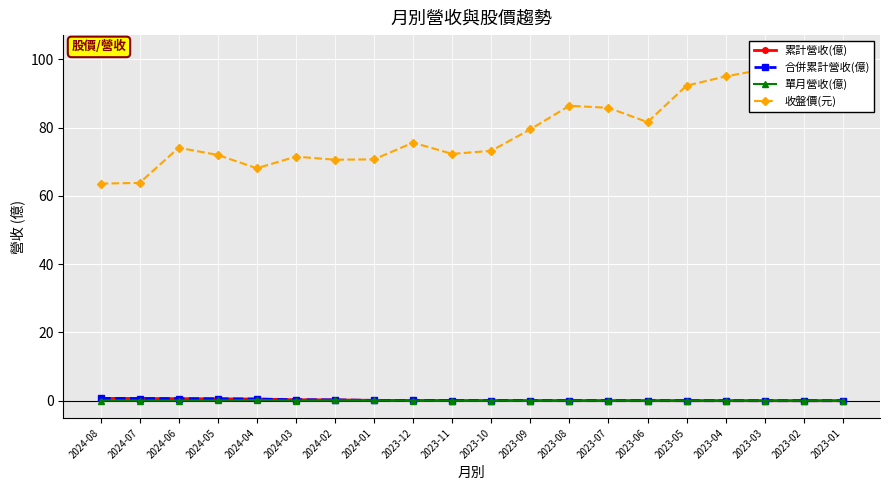

Which series has the widest spread of values?

收盤價(元)